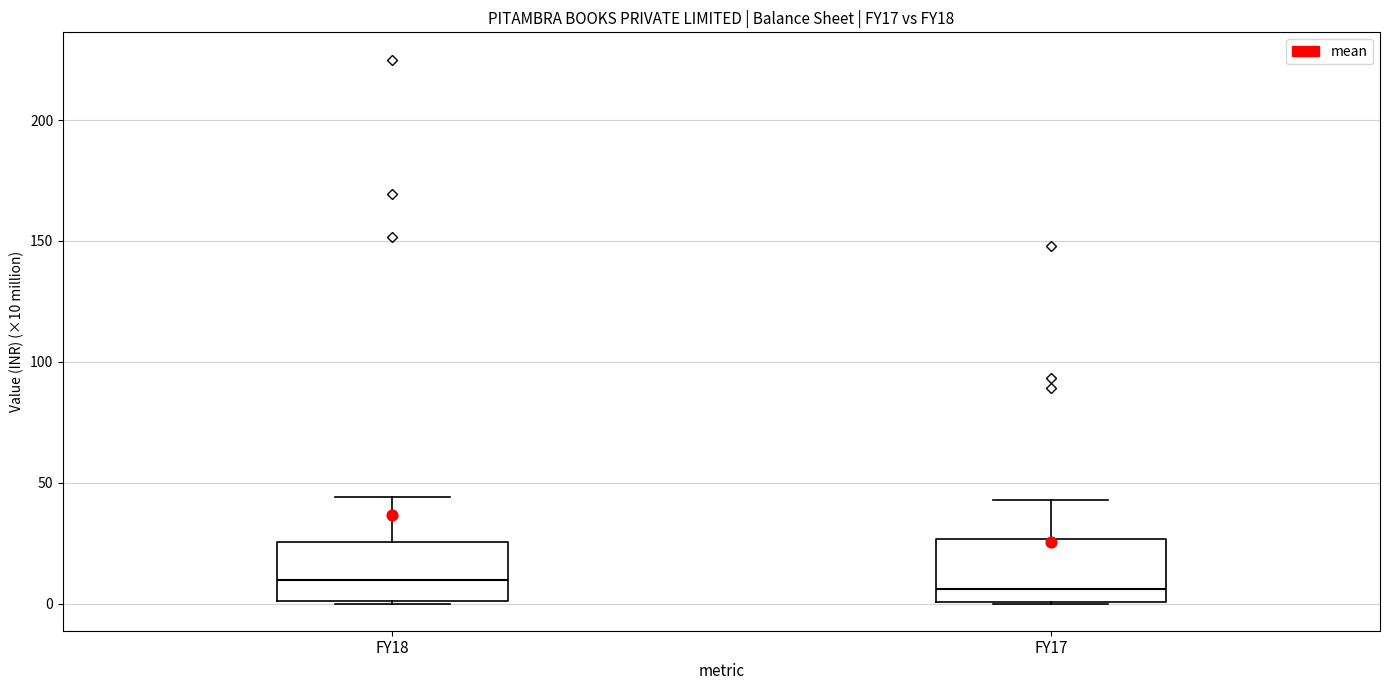

Reading left to right, read every box against the y-axis: the position of its median line, the range the box covers, and the ends of its whiskers. The values are not printed on the chart, so give them approximately, as read against the axis.

FY18: median 10, box 0 to 25, whiskers 0 to 45
FY17: median 5, box 0 to 25, whiskers 0 to 45